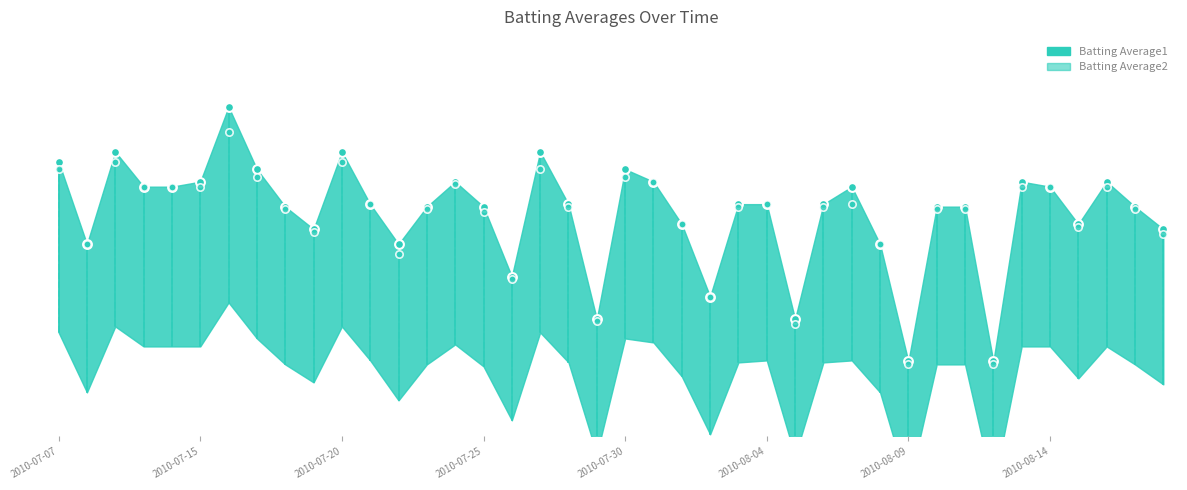

Which series has the largest Y range (max minus min)?

Batting Average1